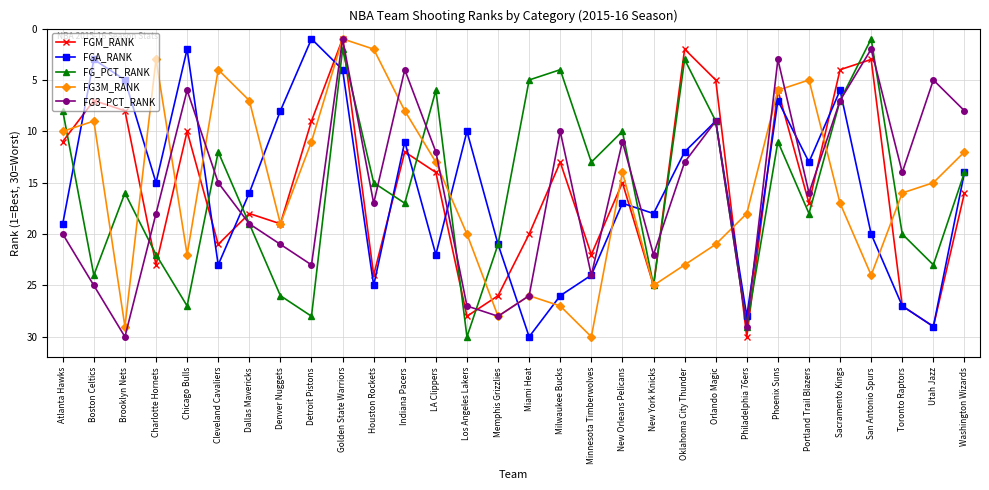

Reading left to right, extract all data points from this chart.

FGM_RANK: Atlanta Hawks=11	Boston Celtics=7	Brooklyn Nets=8	Charlotte Hornets=23	Chicago Bulls=10	Cleveland Cavaliers=21	Dallas Mavericks=18	Denver Nuggets=19	Detroit Pistons=9	Golden State Warriors=1	Houston Rockets=24	Indiana Pacers=12	LA Clippers=14	Los Angeles Lakers=28	Memphis Grizzlies=26	Miami Heat=20	Milwaukee Bucks=13	Minnesota Timberwolves=22	New Orleans Pelicans=15	New York Knicks=25	Oklahoma City Thunder=2	Orlando Magic=5	Philadelphia 76ers=30	Phoenix Suns=6	Portland Trail Blazers=17	Sacramento Kings=4	San Antonio Spurs=3	Toronto Raptors=27	Utah Jazz=29	Washington Wizards=16
FGA_RANK: Atlanta Hawks=19	Boston Celtics=3	Brooklyn Nets=5	Charlotte Hornets=15	Chicago Bulls=2	Cleveland Cavaliers=23	Dallas Mavericks=16	Denver Nuggets=8	Detroit Pistons=1	Golden State Warriors=4	Houston Rockets=25	Indiana Pacers=11	LA Clippers=22	Los Angeles Lakers=10	Memphis Grizzlies=21	Miami Heat=30	Milwaukee Bucks=26	Minnesota Timberwolves=24	New Orleans Pelicans=17	New York Knicks=18	Oklahoma City Thunder=12	Orlando Magic=9	Philadelphia 76ers=28	Phoenix Suns=7	Portland Trail Blazers=13	Sacramento Kings=6	San Antonio Spurs=20	Toronto Raptors=27	Utah Jazz=29	Washington Wizards=14
FG_PCT_RANK: Atlanta Hawks=8	Boston Celtics=24	Brooklyn Nets=16	Charlotte Hornets=22	Chicago Bulls=27	Cleveland Cavaliers=12	Dallas Mavericks=19	Denver Nuggets=26	Detroit Pistons=28	Golden State Warriors=2	Houston Rockets=15	Indiana Pacers=17	LA Clippers=6	Los Angeles Lakers=30	Memphis Grizzlies=21	Miami Heat=5	Milwaukee Bucks=4	Minnesota Timberwolves=13	New Orleans Pelicans=10	New York Knicks=25	Oklahoma City Thunder=3	Orlando Magic=9	Philadelphia 76ers=29	Phoenix Suns=11	Portland Trail Blazers=18	Sacramento Kings=7	San Antonio Spurs=1	Toronto Raptors=20	Utah Jazz=23	Washington Wizards=14
FG3M_RANK: Atlanta Hawks=10	Boston Celtics=9	Brooklyn Nets=29	Charlotte Hornets=3	Chicago Bulls=22	Cleveland Cavaliers=4	Dallas Mavericks=7	Denver Nuggets=19	Detroit Pistons=11	Golden State Warriors=1	Houston Rockets=2	Indiana Pacers=8	LA Clippers=13	Los Angeles Lakers=20	Memphis Grizzlies=28	Miami Heat=26	Milwaukee Bucks=27	Minnesota Timberwolves=30	New Orleans Pelicans=14	New York Knicks=25	Oklahoma City Thunder=23	Orlando Magic=21	Philadelphia 76ers=18	Phoenix Suns=6	Portland Trail Blazers=5	Sacramento Kings=17	San Antonio Spurs=24	Toronto Raptors=16	Utah Jazz=15	Washington Wizards=12
FG3_PCT_RANK: Atlanta Hawks=20	Boston Celtics=25	Brooklyn Nets=30	Charlotte Hornets=18	Chicago Bulls=6	Cleveland Cavaliers=15	Dallas Mavericks=19	Denver Nuggets=21	Detroit Pistons=23	Golden State Warriors=1	Houston Rockets=17	Indiana Pacers=4	LA Clippers=12	Los Angeles Lakers=27	Memphis Grizzlies=28	Miami Heat=26	Milwaukee Bucks=10	Minnesota Timberwolves=24	New Orleans Pelicans=11	New York Knicks=22	Oklahoma City Thunder=13	Orlando Magic=9	Philadelphia 76ers=29	Phoenix Suns=3	Portland Trail Blazers=16	Sacramento Kings=7	San Antonio Spurs=2	Toronto Raptors=14	Utah Jazz=5	Washington Wizards=8